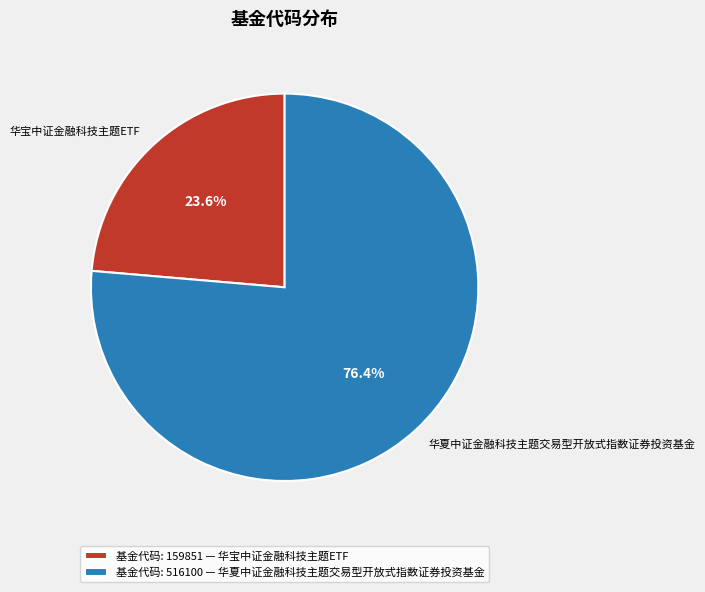

How many segments does this pie chart have?

2